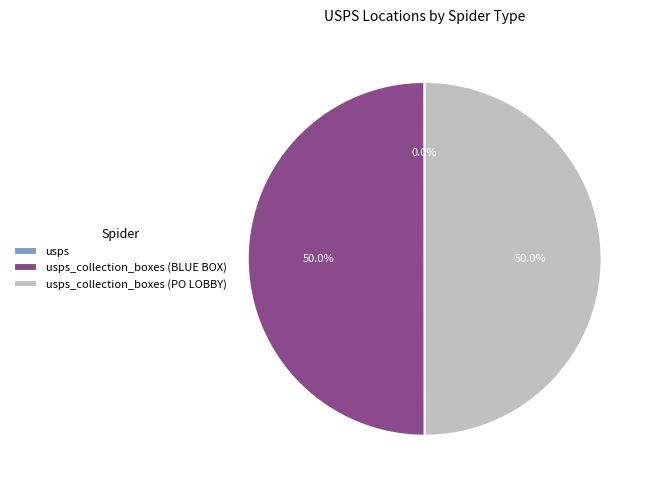

Is usps_collection_boxes (PO LOBBY) the majority of the pie?

No